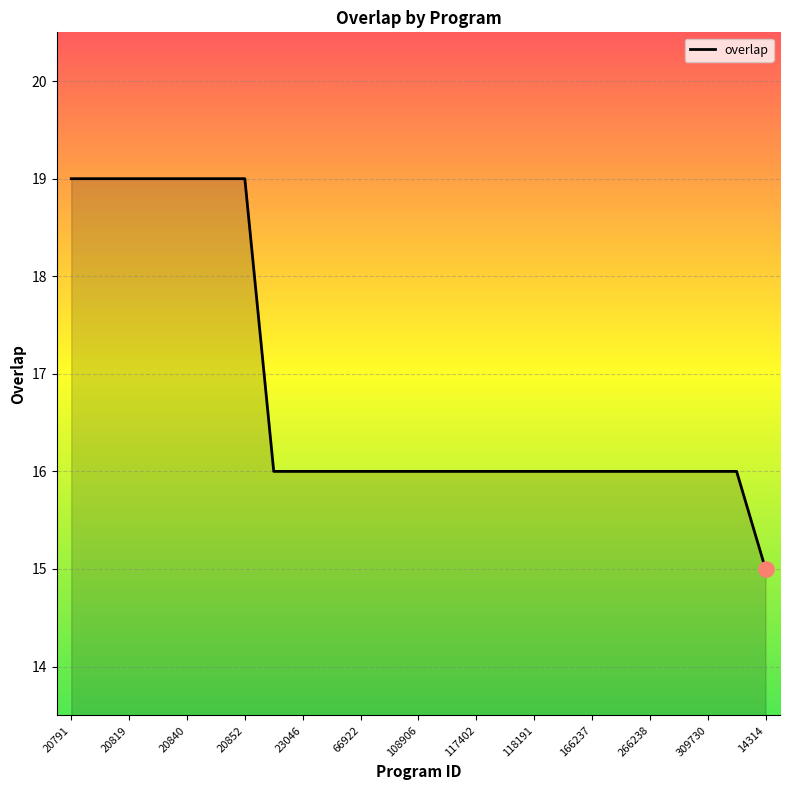

What is the maximum value shown in the chart?

19